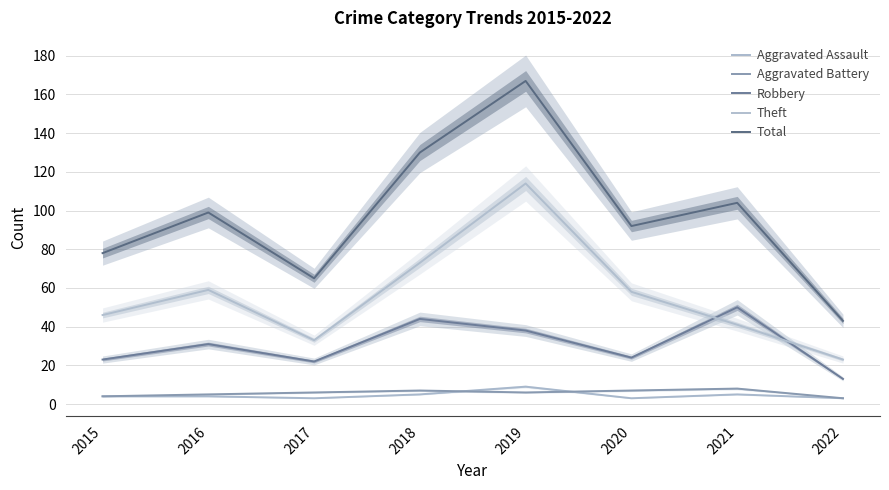

How many interior local valleys does the Theft series have?

1